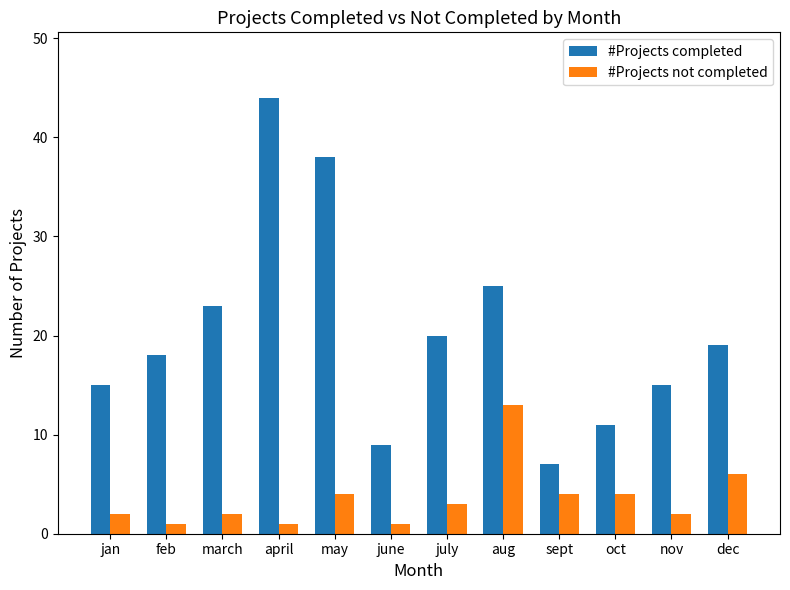

Which category has the highest value in the #Projects not completed series?

aug